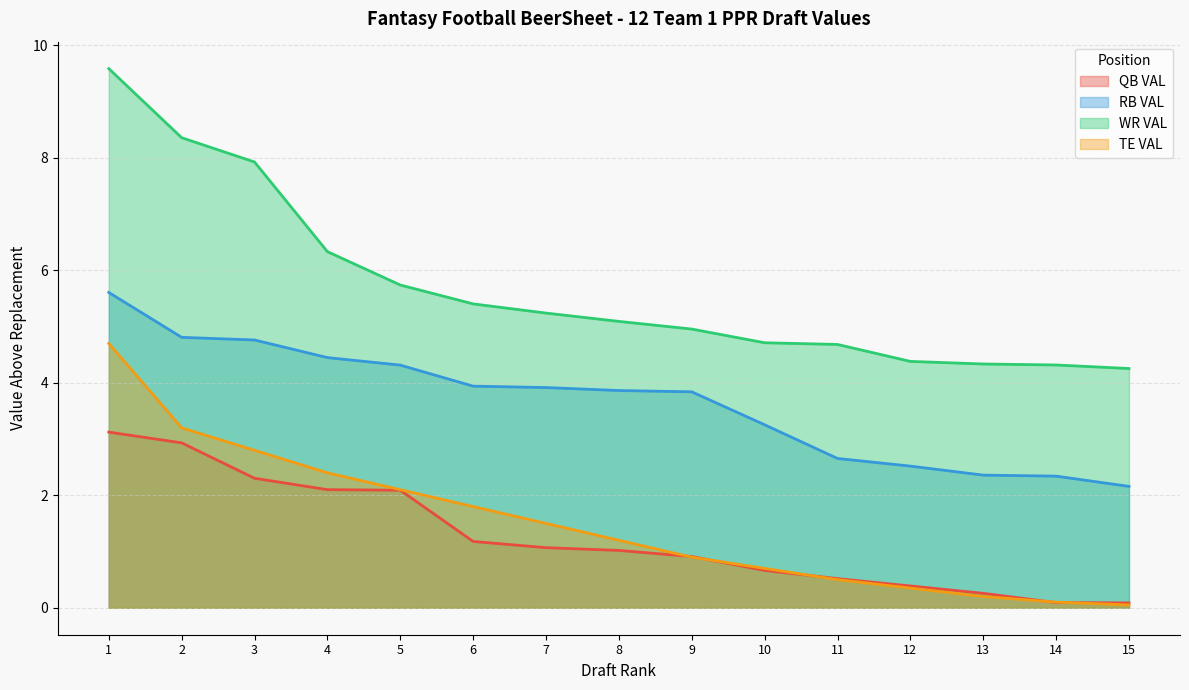

Which series has the widest spread of values?

WR VAL